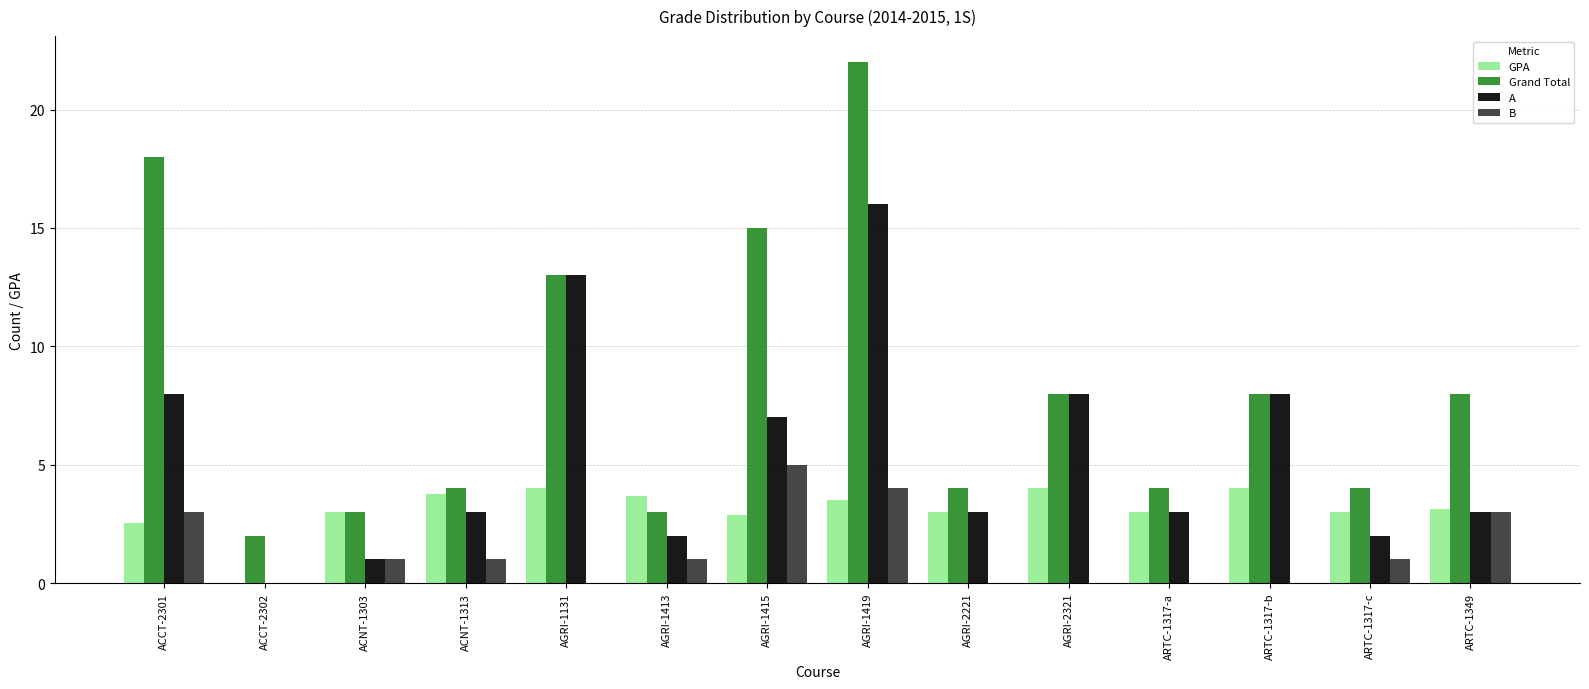

What is the average value of the Grand Total series?

8.3